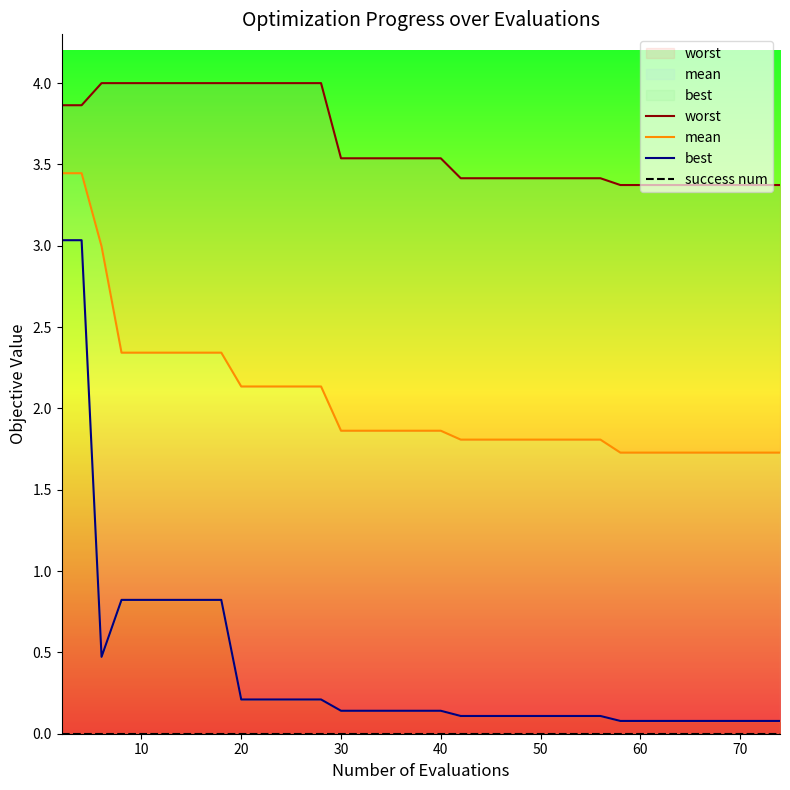

True or false: success num and mean intersect in this chart.

False